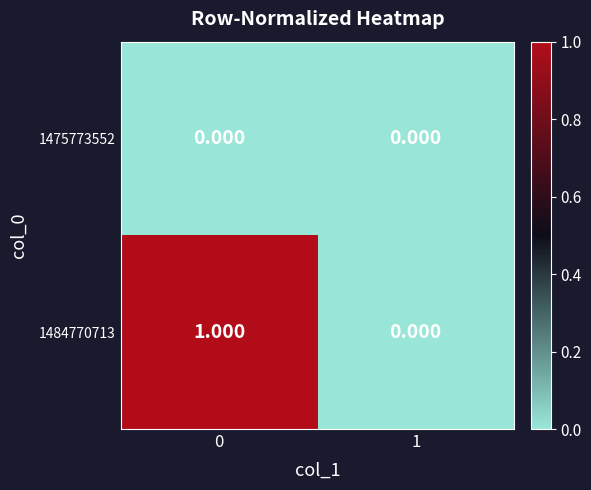

Is the value of 1475773552 at 0 greater than the value of 1484770713 at 0?

No